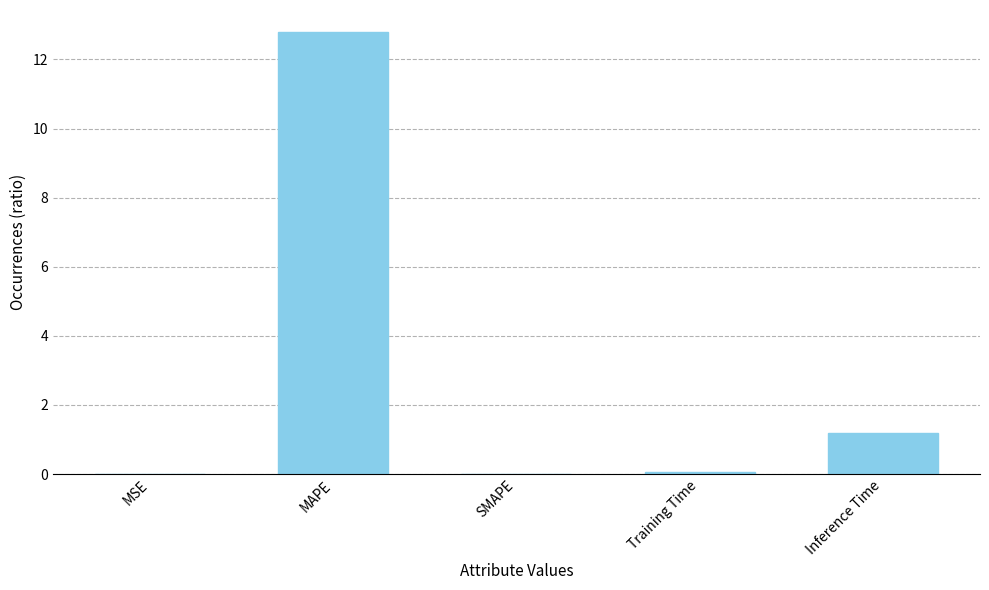

What value does the data have at Training Time?

0.1